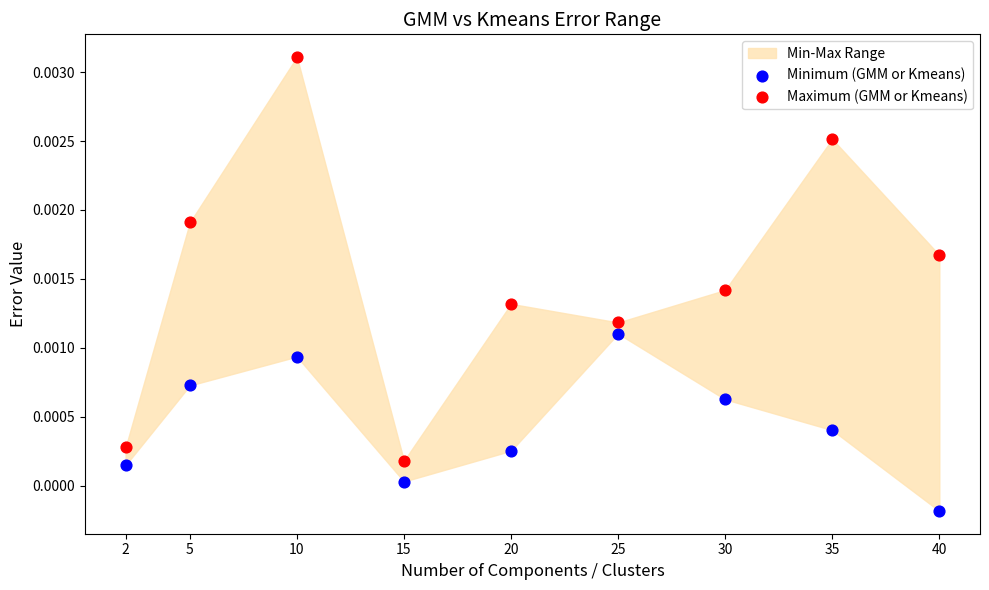

Which series has the largest Y range (max minus min)?

Maximum (GMM or Kmeans)